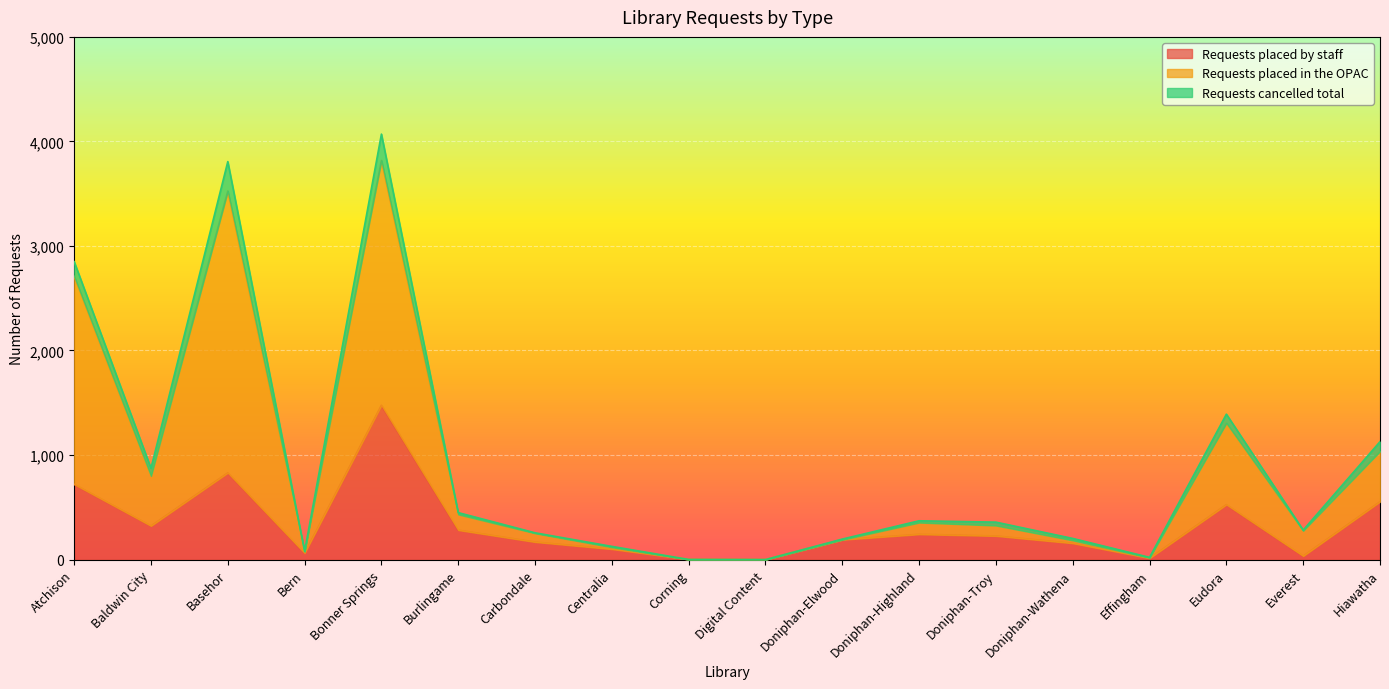

Is the value of Requests placed in the OPAC at Doniphan-Troy greater than the value of Requests placed by staff at Everest?

Yes